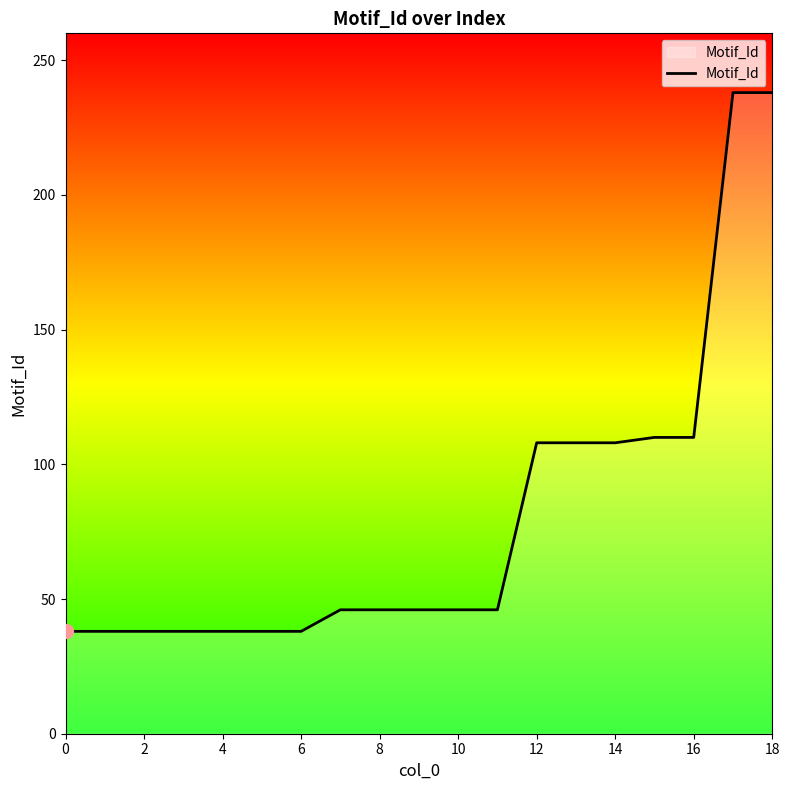

What is the difference between the maximum and minimum values?

200